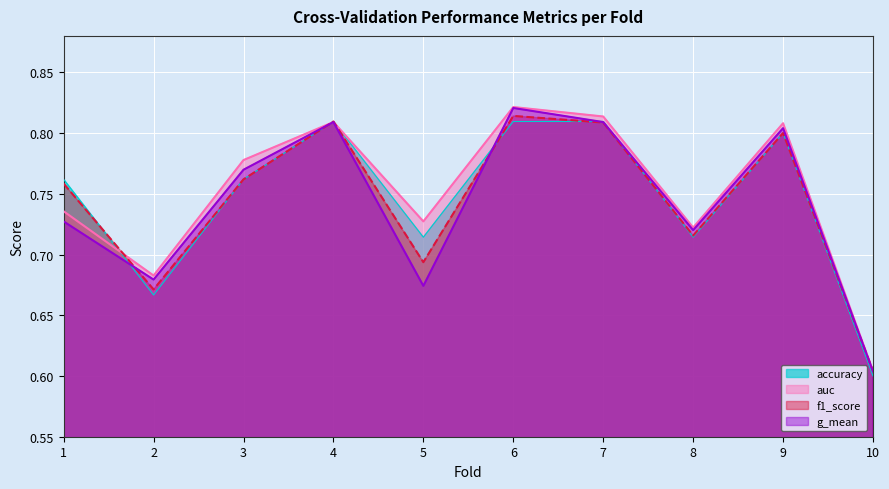

At which category does accuracy reach its first local peak?

4